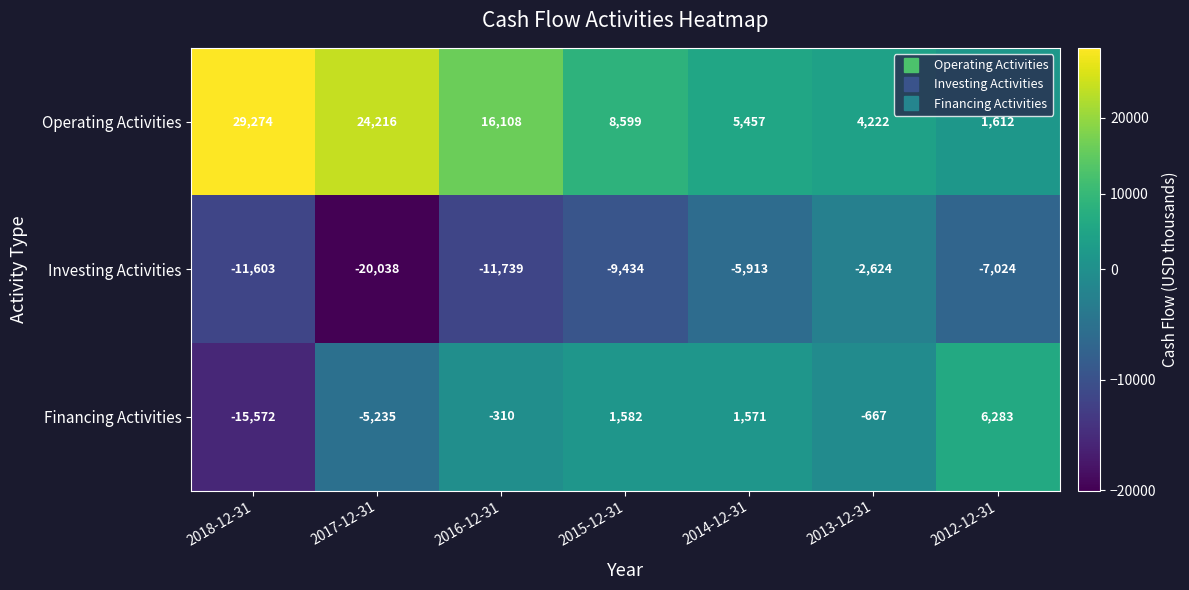

Which series has the largest range (max minus min)?

Operating Activities